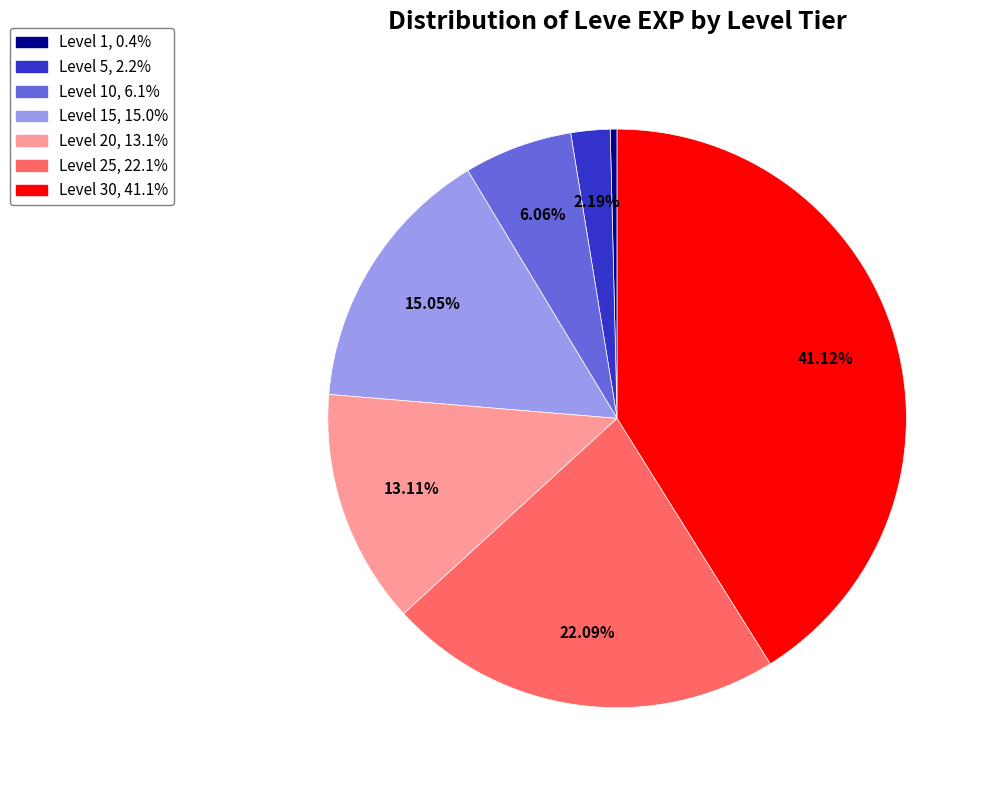

Does any single category account for the majority?

No